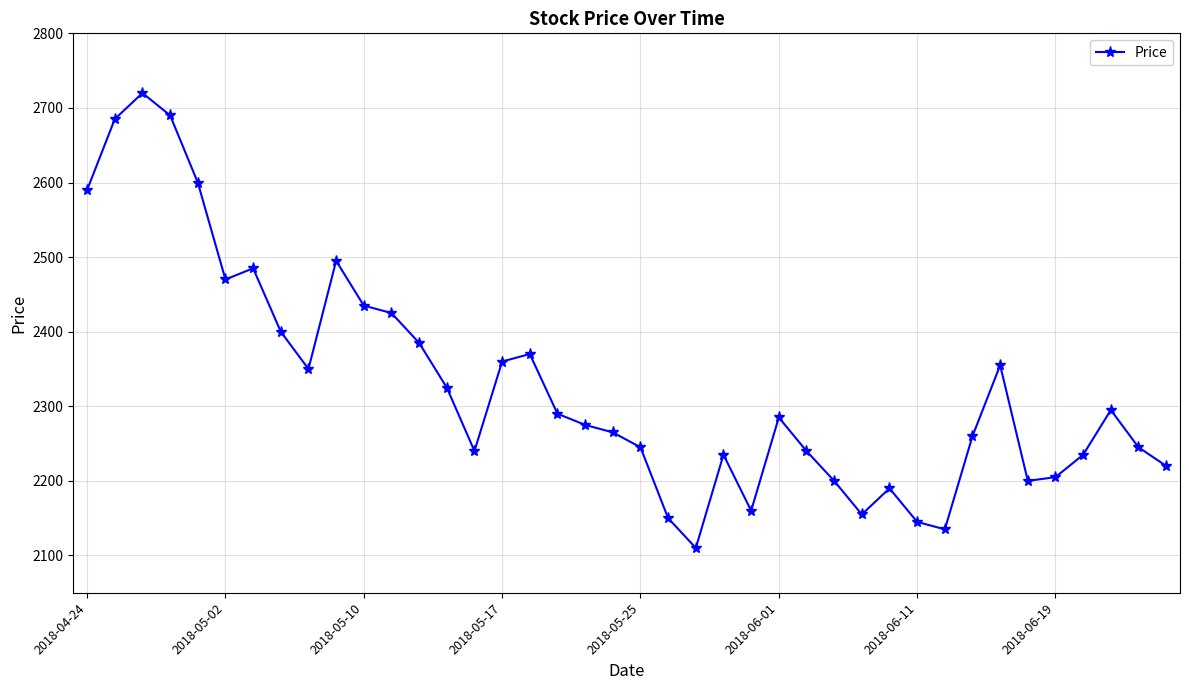

True or false: there are more than 0 points higher than both neighbors.

True